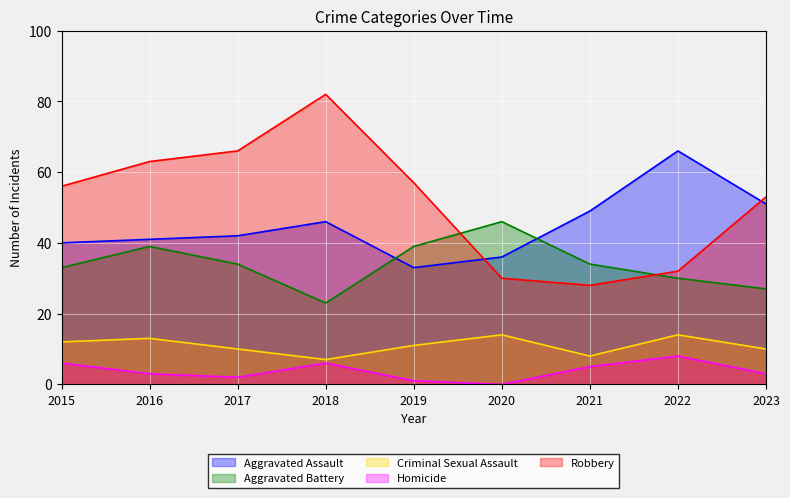

How many categories are shown in the chart?

9